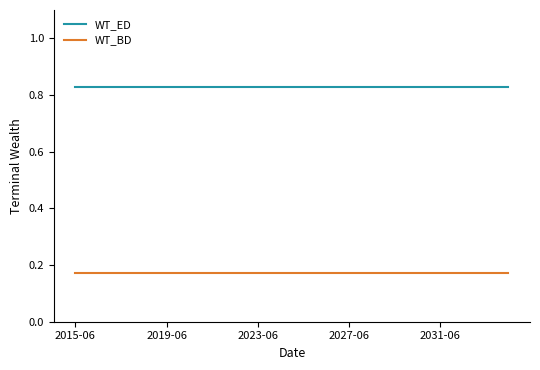

Which series has the largest total across all categories?

WT_ED